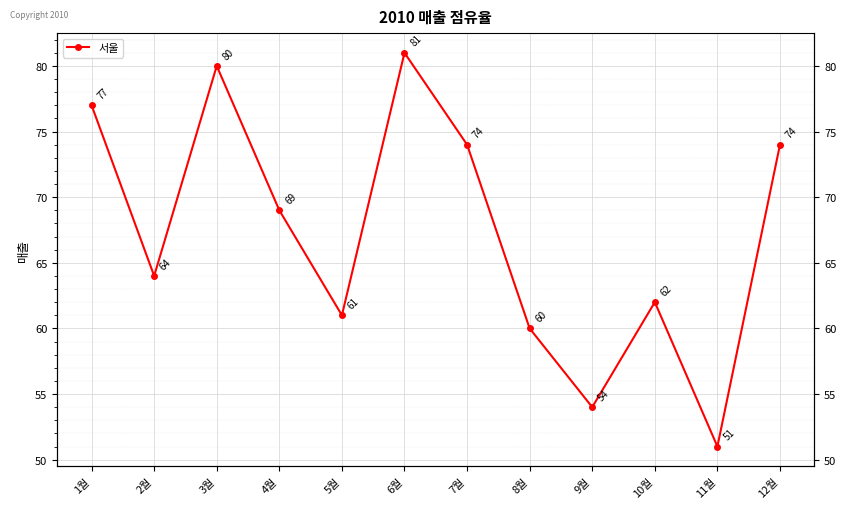

Rank the categories by value from lowest to highest.

11월, 9월, 8월, 5월, 10월, 2월, 4월, 7월, 12월, 1월, 3월, 6월